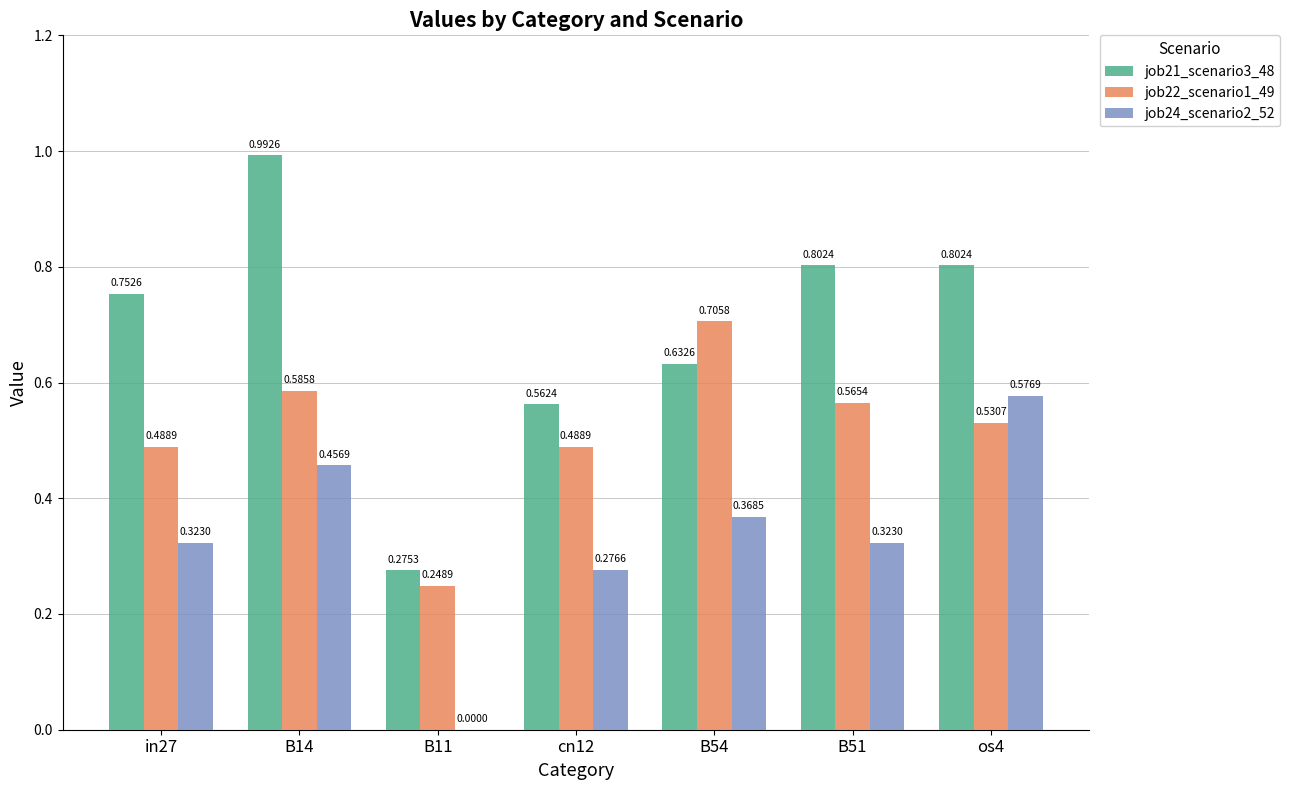

What are all the series names shown in the legend?

job21_scenario3_48, job22_scenario1_49, job24_scenario2_52